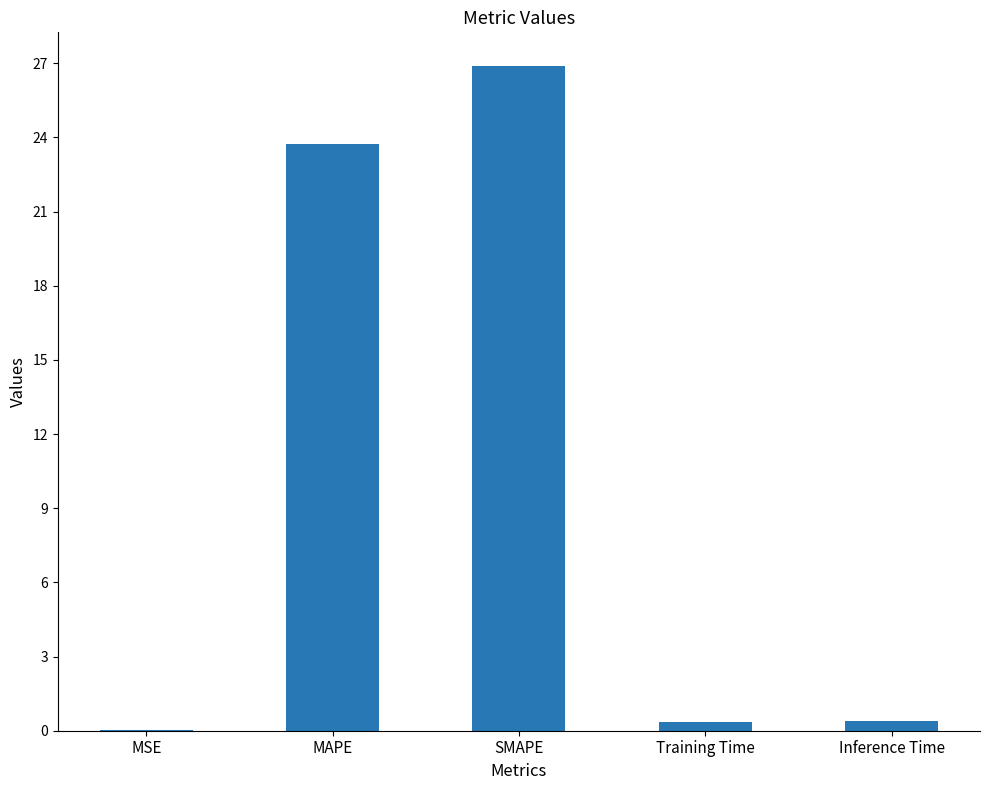

What is the sum of all values?

51.4